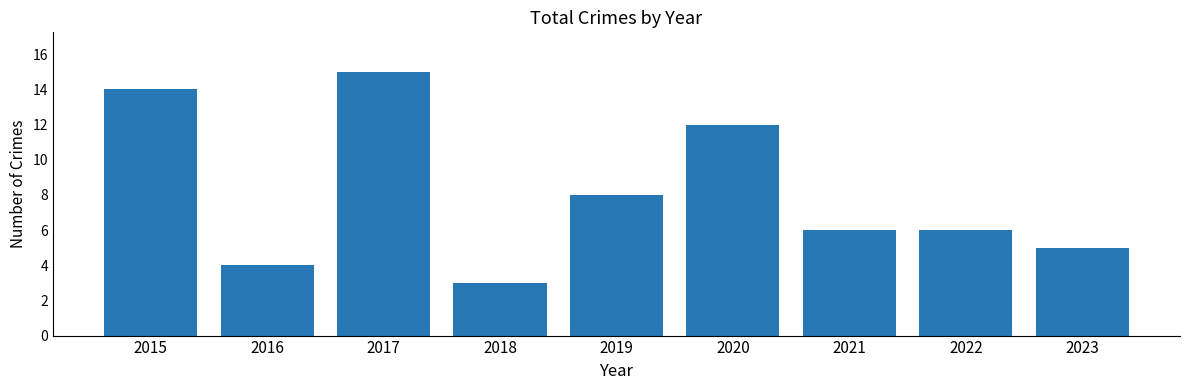

How many categories are shown in the chart?

9